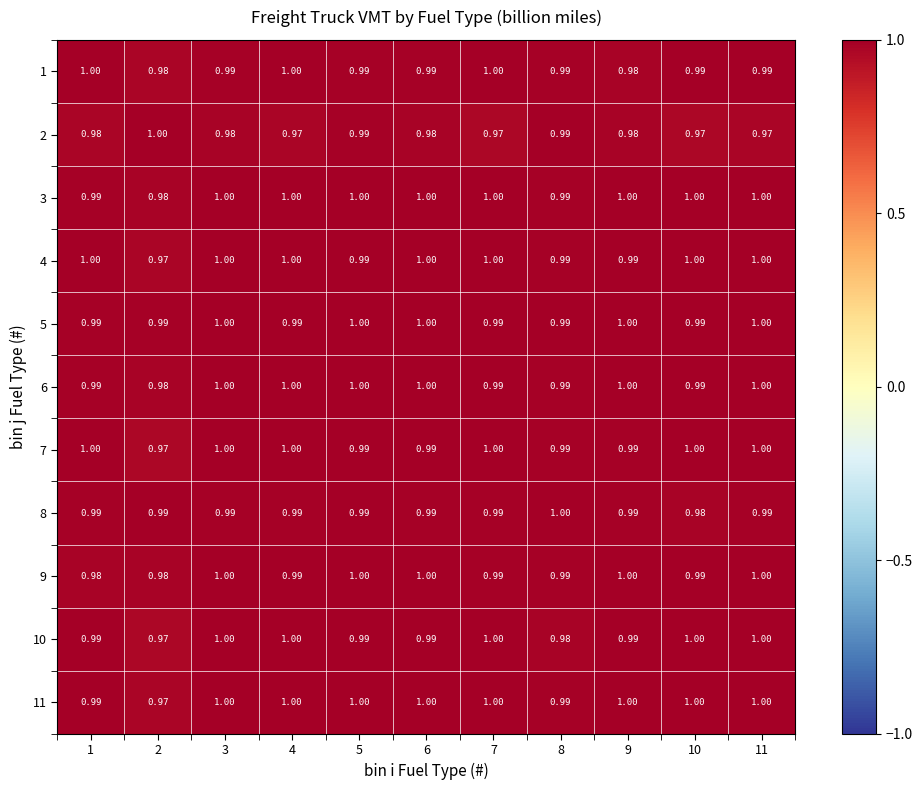

Is the value of 5 at 11 greater than the value of 1 at 2?

Yes